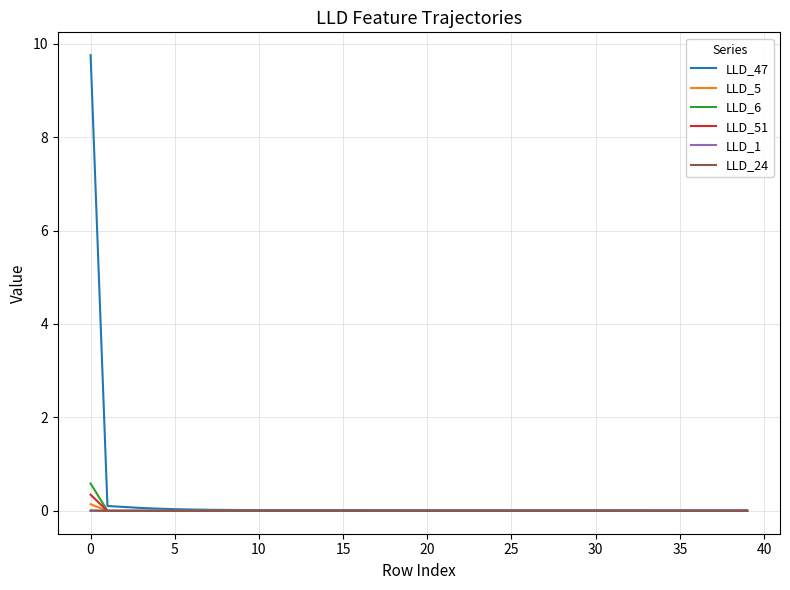

Which series has the largest range (max minus min)?

LLD_47